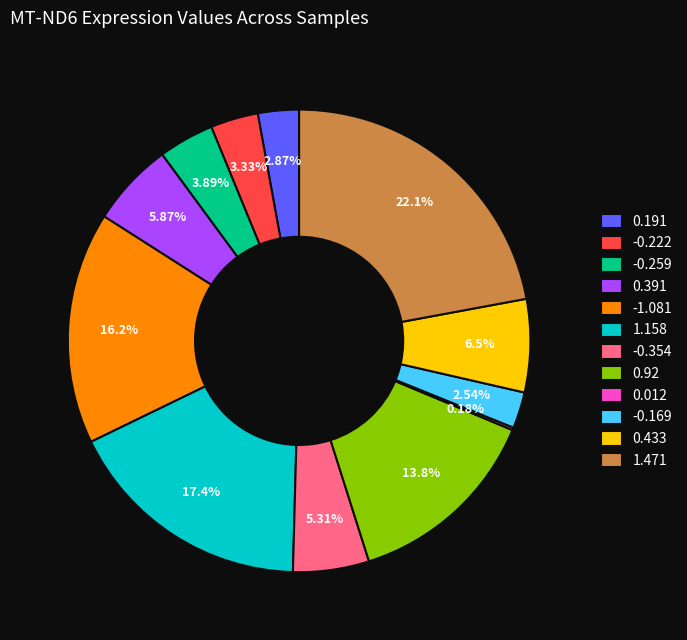

Is 1.158 the majority of the pie?

No